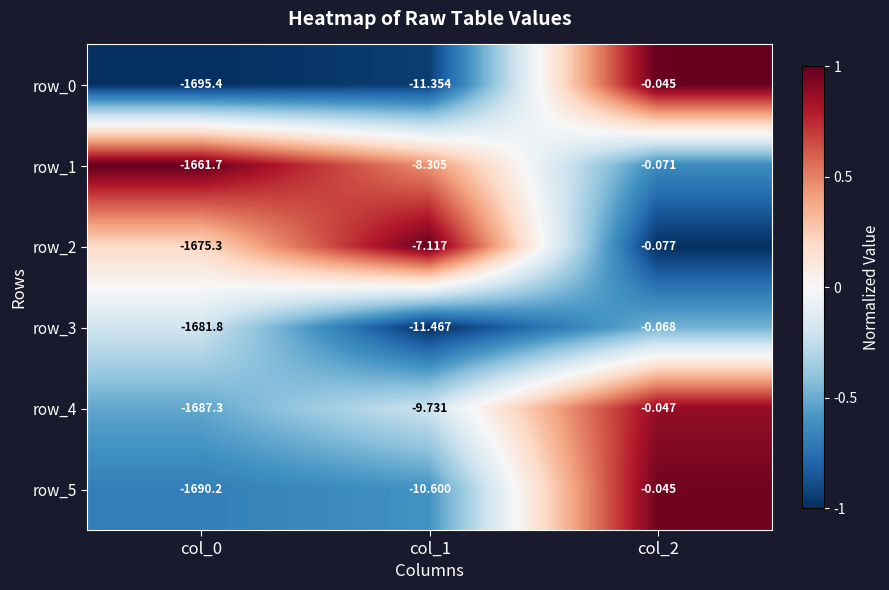

Is the value of row_0 at col_1 greater than the value of row_1 at col_1?

No